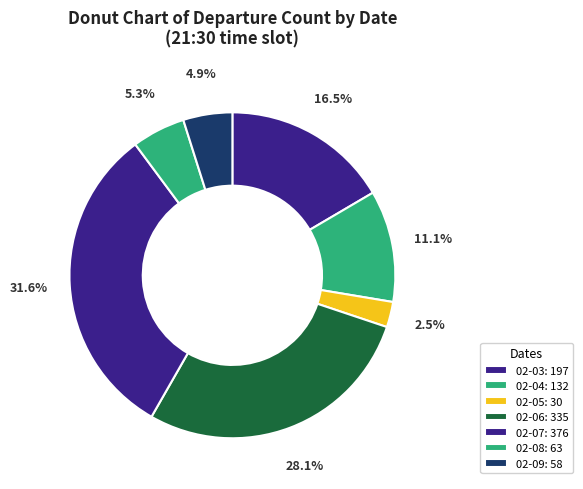

What is the largest slice in the pie chart?

02-07